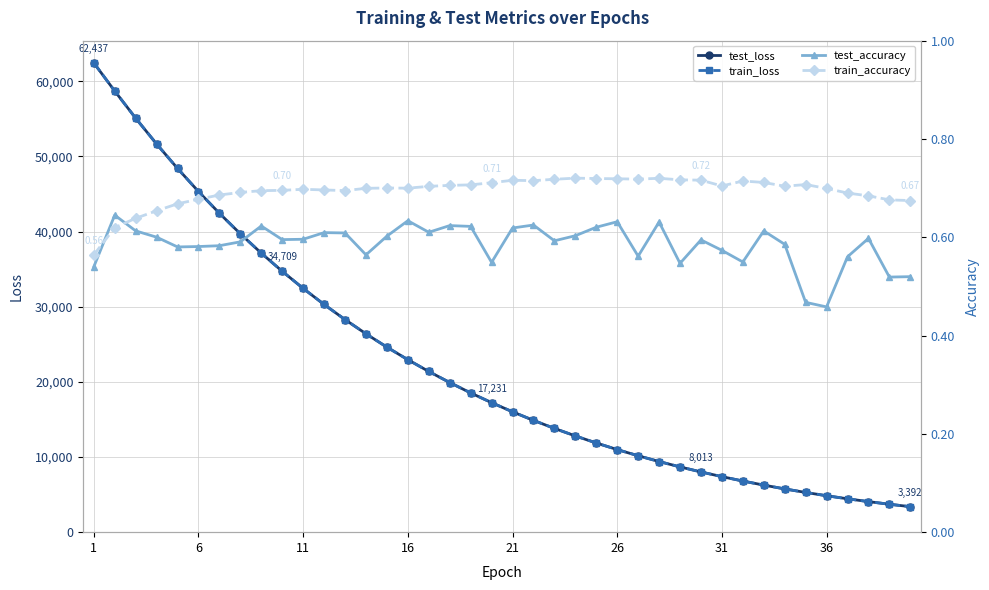

What is the lowest value of the test_loss series?

3391.7